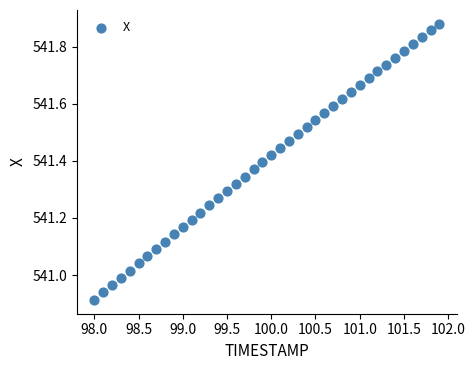

What is the range of X values (max minus min)?

3.9